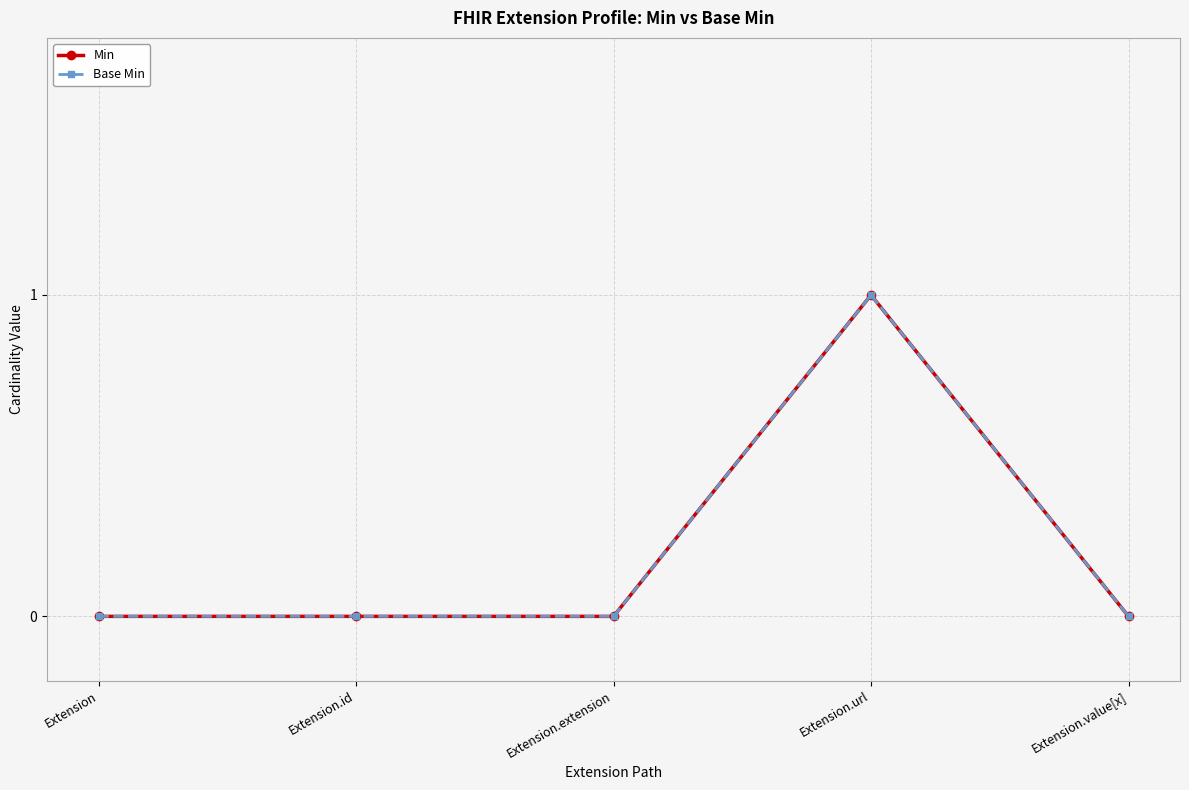

Where is Min nearest to the value 0?

Extension